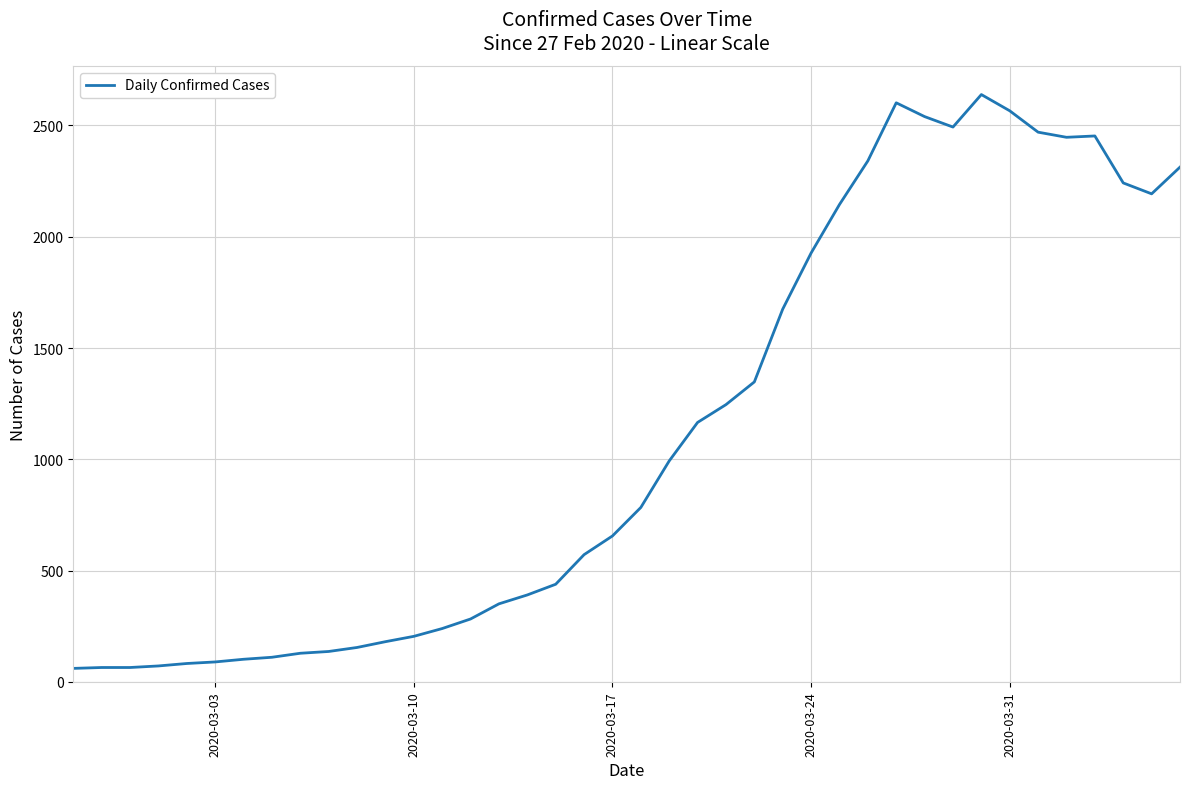

What is the greatest value displayed?

2639